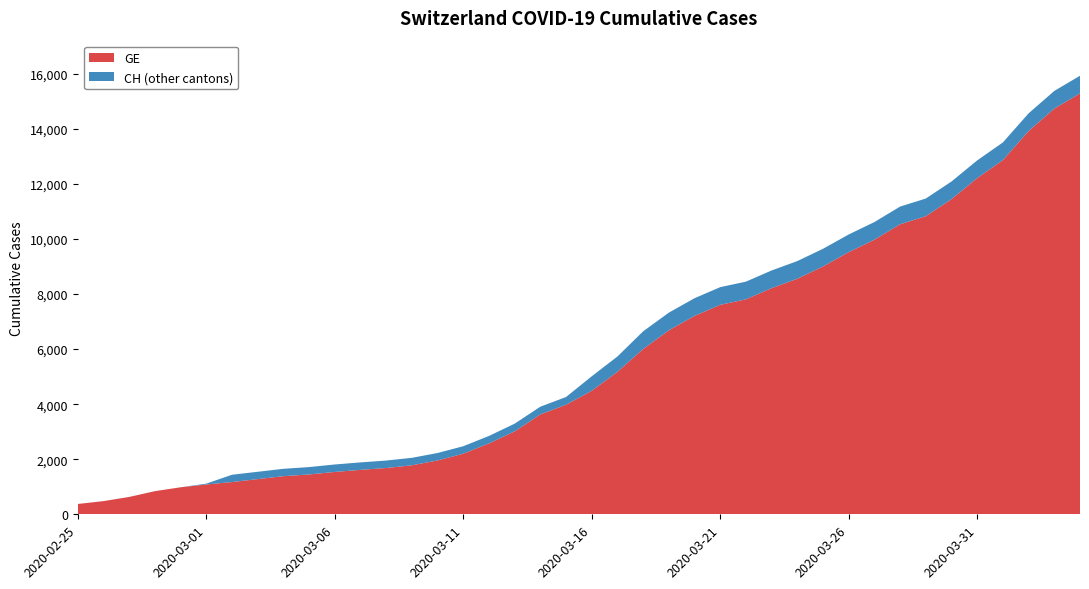

Reading left to right, transcribe all the data shown in this chart.

CH: 2020-02-25=375	2020-02-26=479	2020-02-27=630	2020-02-28=840	2020-02-29=981	2020-03-01=1113	2020-03-02=1436	2020-03-03=1544	2020-03-04=1652	2020-03-05=1715	2020-03-06=1809	2020-03-07=1885	2020-03-08=1952	2020-03-09=2051	2020-03-10=2226	2020-03-11=2472	2020-03-12=2845	2020-03-13=3291	2020-03-14=3908	2020-03-15=4259	2020-03-16=5012	2020-03-17=5731	2020-03-18=6644	2020-03-19=7323	2020-03-20=7847	2020-03-21=8249	2020-03-22=8449	2020-03-23=8855	2020-03-24=9196	2020-03-25=9642	2020-03-26=10162	2020-03-27=10613	2020-03-28=11175	2020-03-29=11467	2020-03-30=12086	2020-03-31=12852	2020-04-01=13505	2020-04-02=14561	2020-04-03=15375	2020-04-04=15926
GE: 2020-02-25=375	2020-02-26=479	2020-02-27=630	2020-02-28=840	2020-02-29=981	2020-03-01=1083	2020-03-02=1171	2020-03-03=1278	2020-03-04=1384	2020-03-05=1447	2020-03-06=1538	2020-03-07=1614	2020-03-08=1681	2020-03-09=1780	2020-03-10=1955	2020-03-11=2201	2020-03-12=2574	2020-03-13=3010	2020-03-14=3627	2020-03-15=3978	2020-03-16=4485	2020-03-17=5174	2020-03-18=6002	2020-03-19=6681	2020-03-20=7205	2020-03-21=7607	2020-03-22=7807	2020-03-23=8213	2020-03-24=8554	2020-03-25=9000	2020-03-26=9520	2020-03-27=9971	2020-03-28=10533	2020-03-29=10825	2020-03-30=11444	2020-03-31=12210	2020-04-01=12863	2020-04-02=13919	2020-04-03=14733	2020-04-04=15284